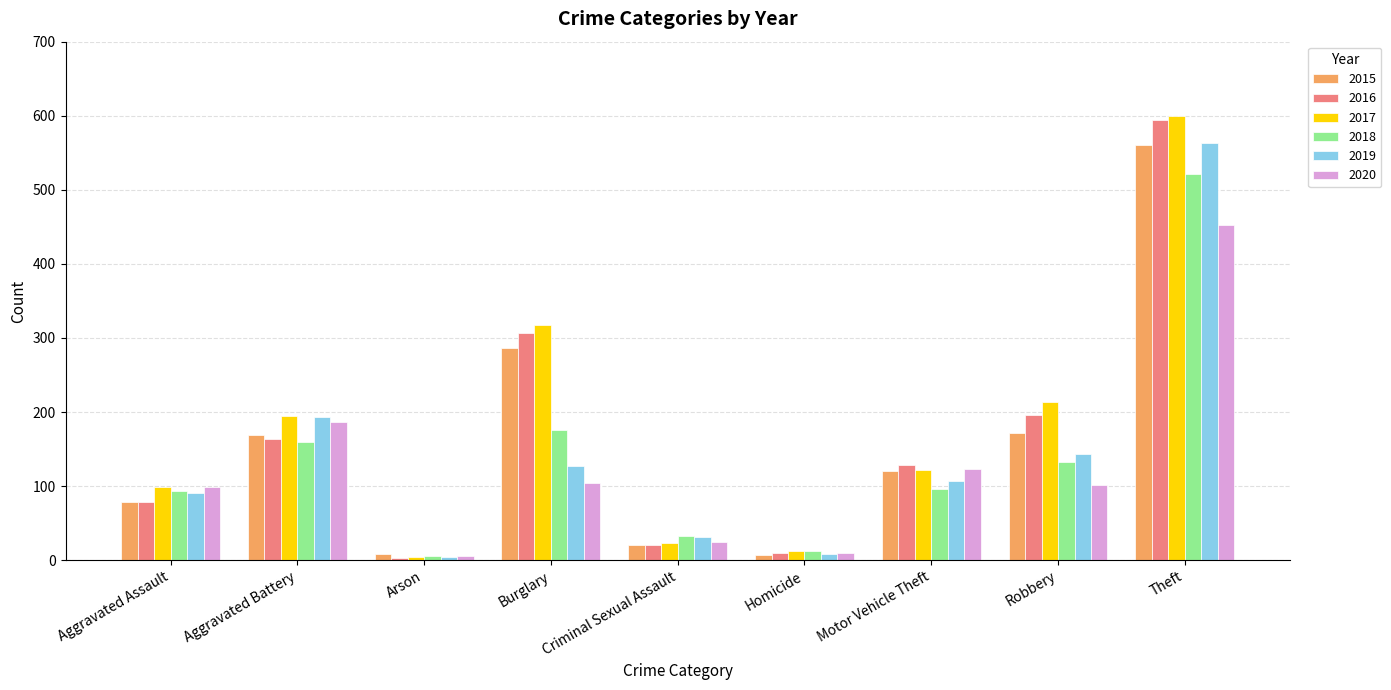

What is the sum of all 2017 values?

1585